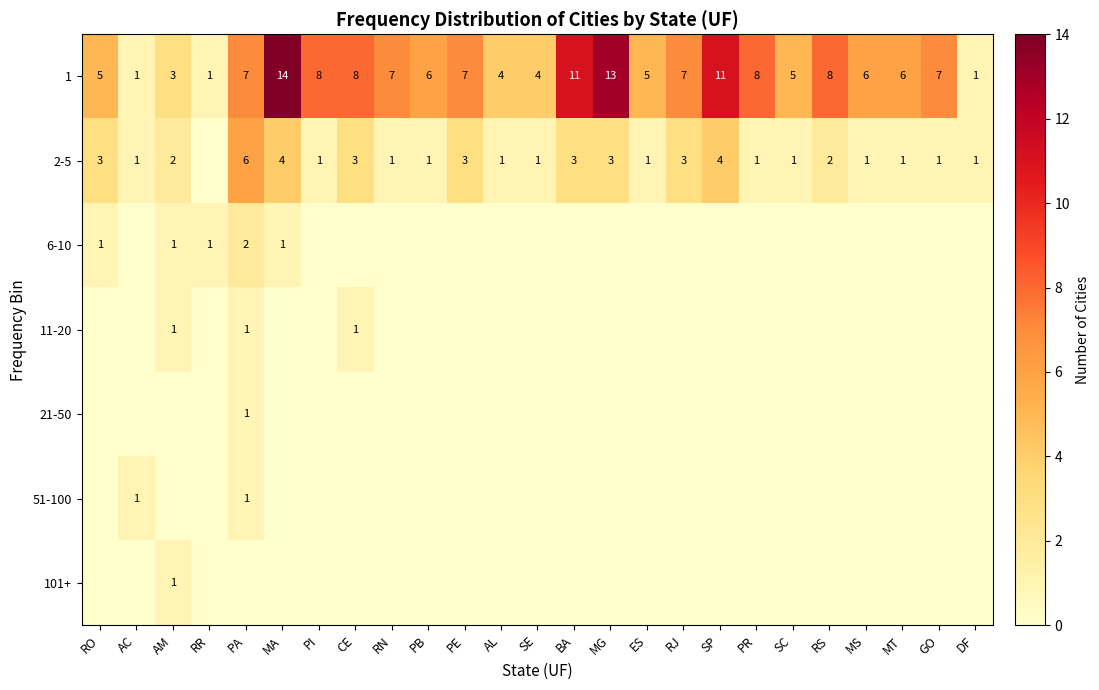

Is it true that 2-5 equals 0 at RN?

False